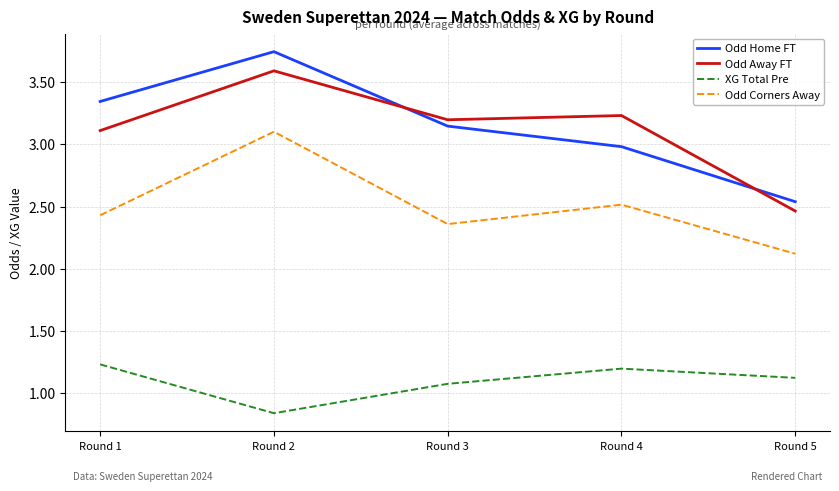

True or false: Odd Away FT has a value of 2.5 at Round 5.

True